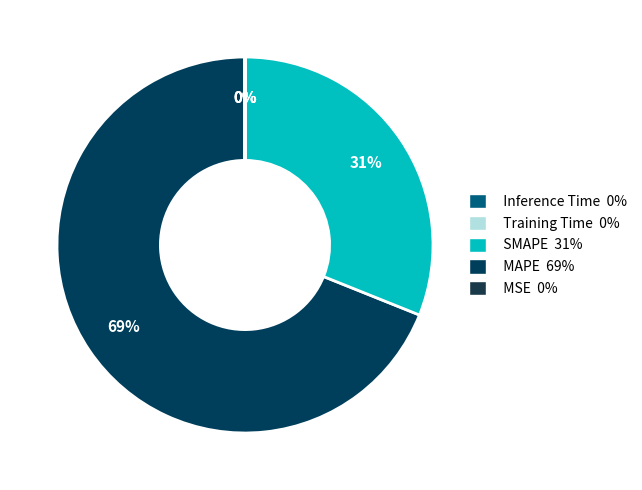

How many segments does this pie chart have?

5